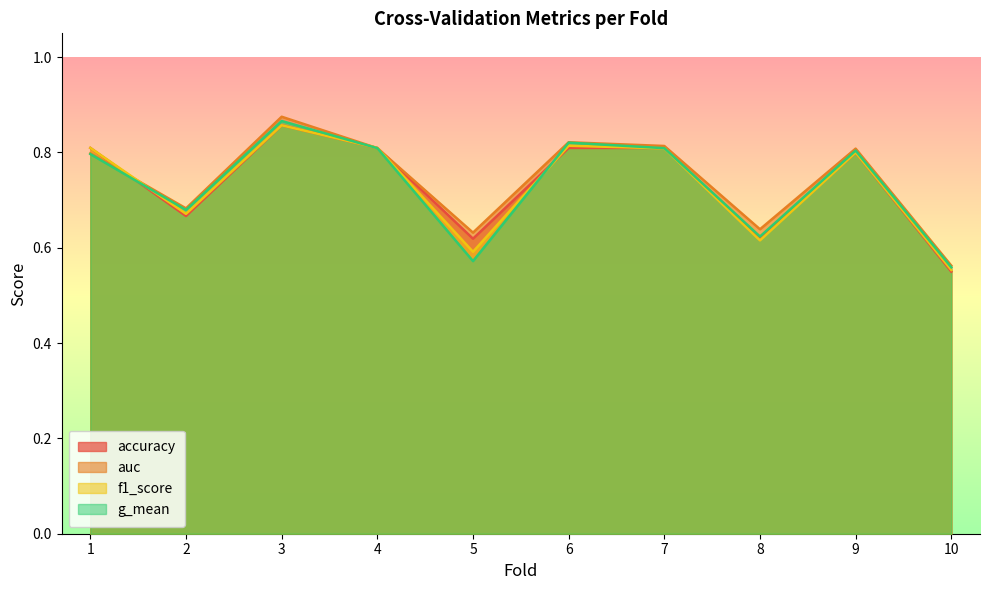

Reading left to right, list all the values displayed in this chart.

accuracy: 1=0.8	2=0.7	3=0.9	4=0.8	5=0.6	6=0.8	7=0.8	8=0.6	9=0.8	10=0.6
auc: 1=0.8	2=0.7	3=0.9	4=0.8	5=0.6	6=0.8	7=0.8	8=0.6	9=0.8	10=0.6
f1_score: 1=0.8	2=0.7	3=0.9	4=0.8	5=0.6	6=0.8	7=0.8	8=0.6	9=0.8	10=0.6
g_mean: 1=0.8	2=0.7	3=0.9	4=0.8	5=0.6	6=0.8	7=0.8	8=0.6	9=0.8	10=0.6